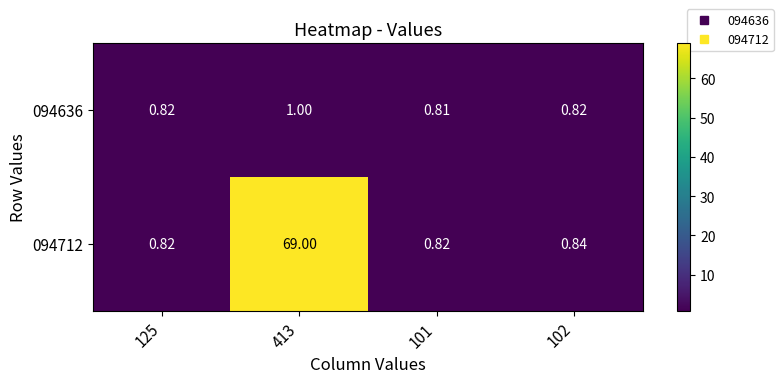

At which category is the sum across all series the highest?

413